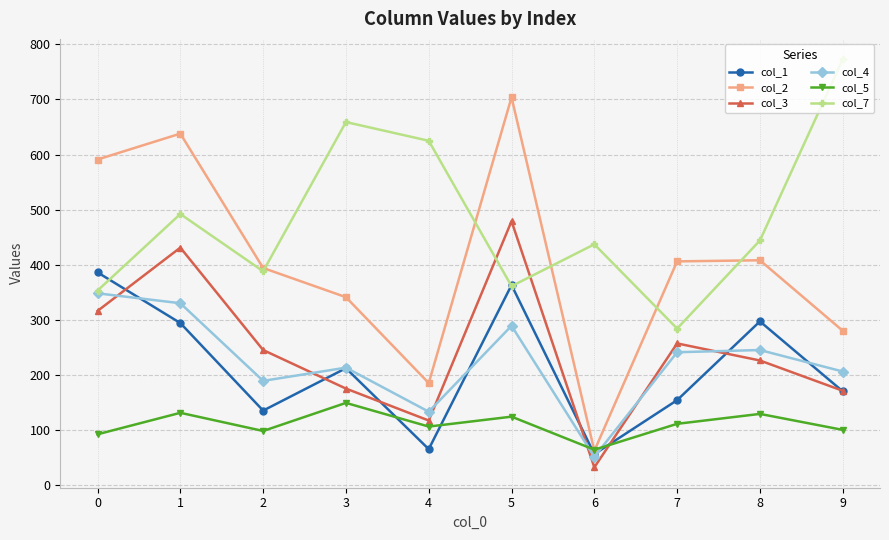

What value does the col_7 series have at 3, to the nearest 5?

660